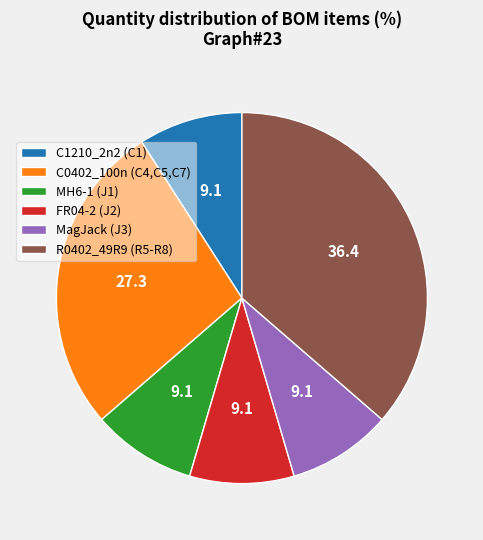

Is C0402_100n (C4,C5,C7) the majority of the pie?

No